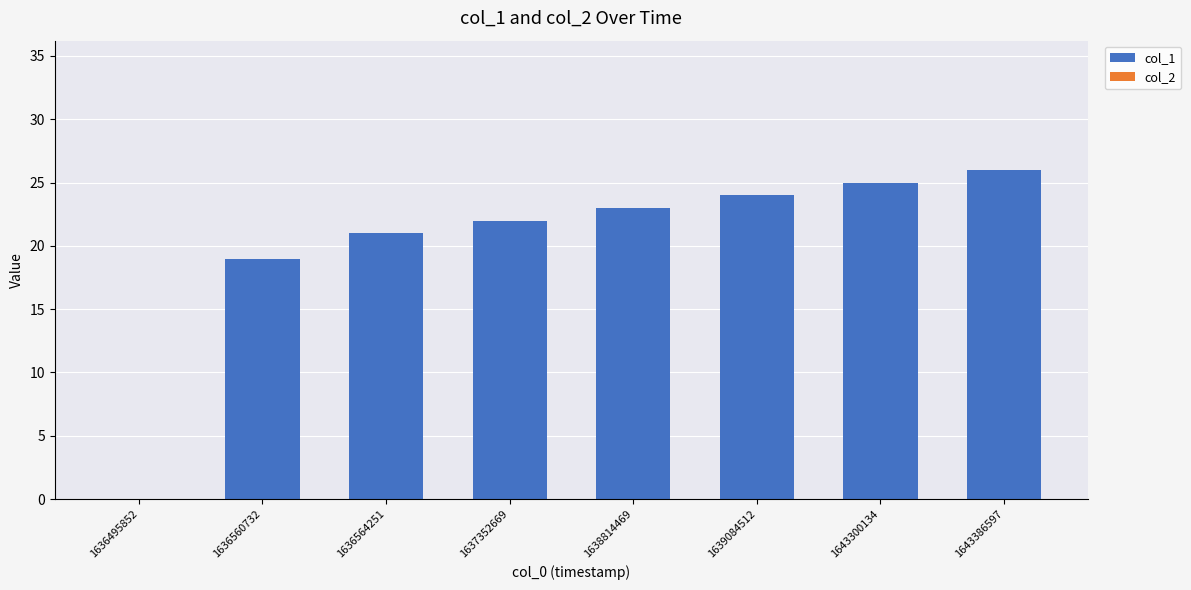

Which has a higher value, 1637352669 or 1639084512?

1639084512